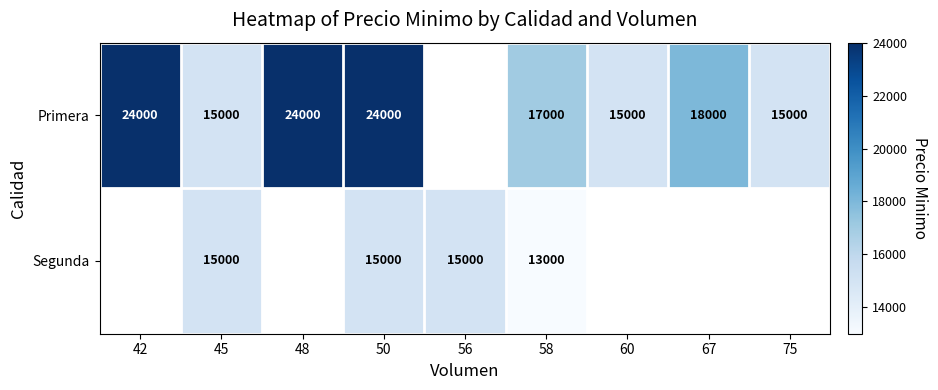

What is the minimum value shown in the chart?

13000.0